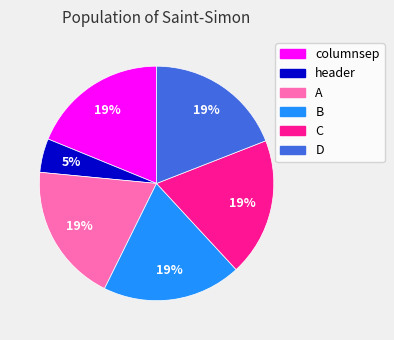

How many slices are in this pie chart?

6